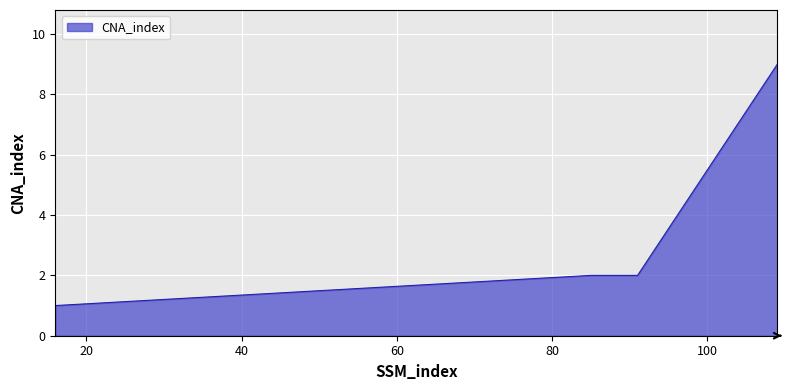

True or false: there are more than 2 points higher than both neighbors.

False